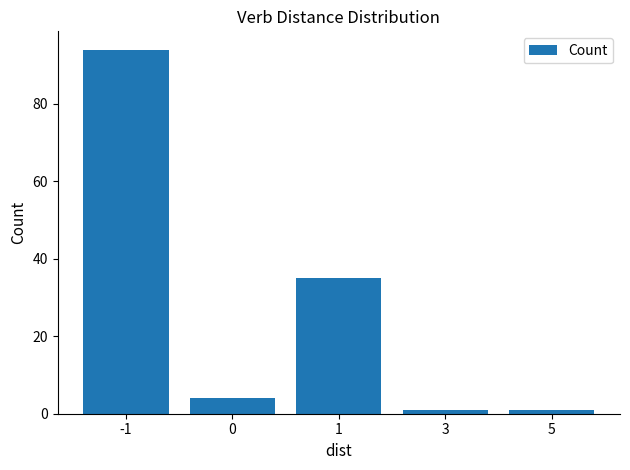

The chart shows a value of 4 at 0. True or false?

True